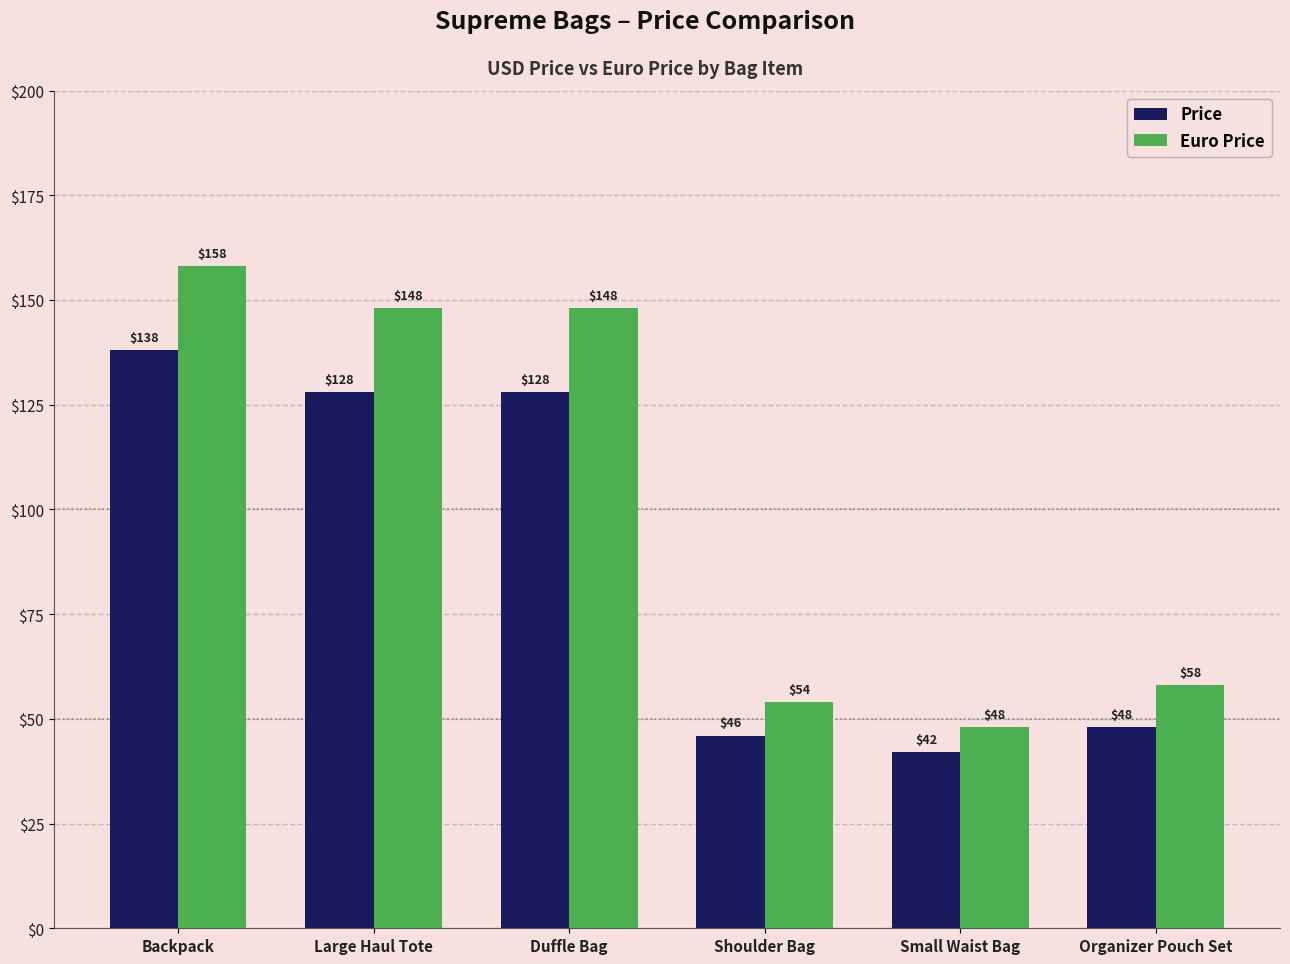

At which label does Euro Price first exceed 148?

Backpack